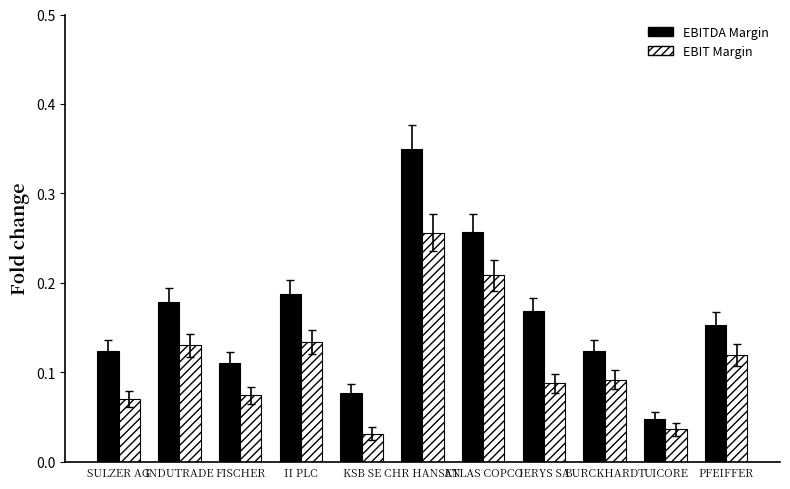

What is the sum of all EBIT Margin values?

1.2